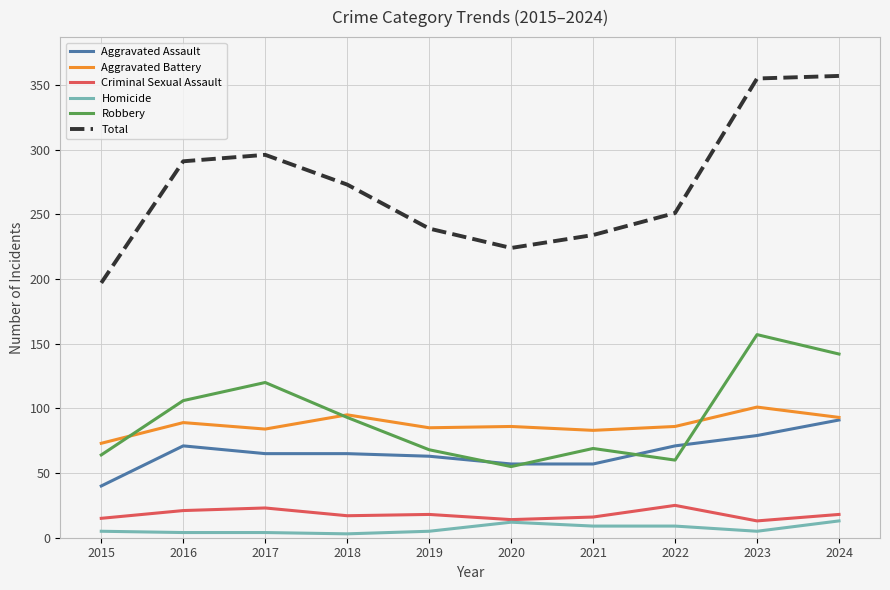

Which series has the largest total across all categories?

Total